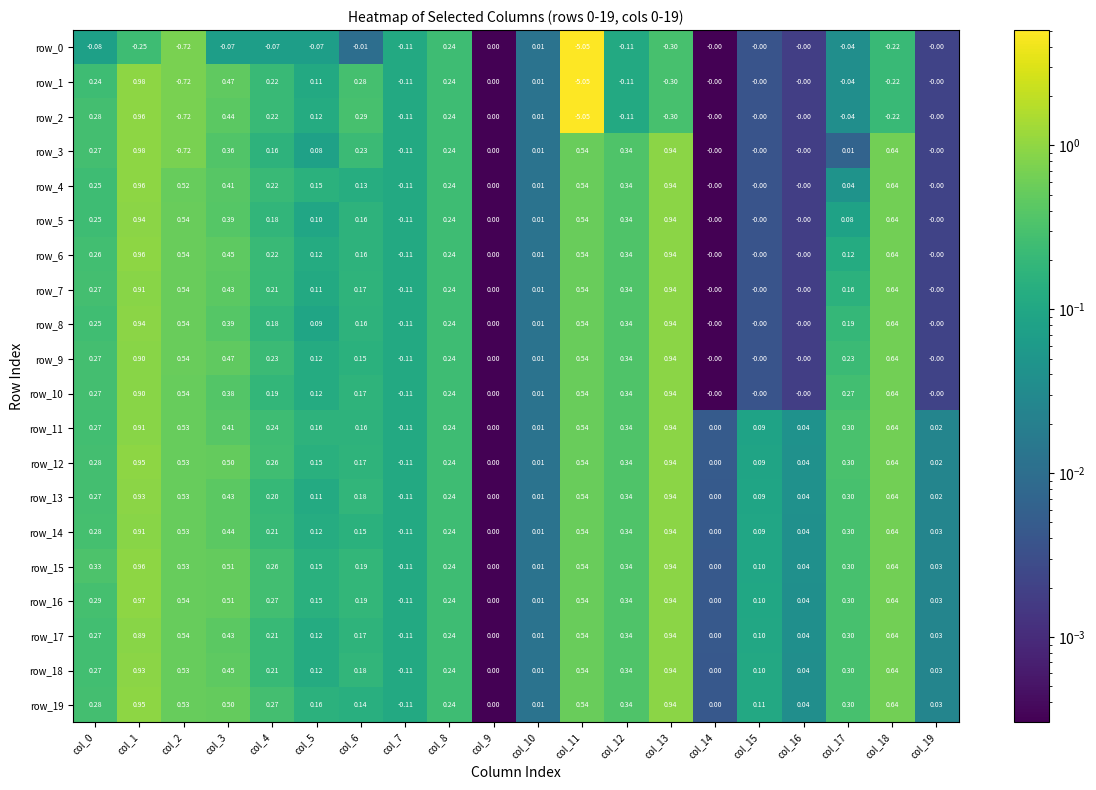

Is the value of row_16 at col_13 greater than the value of row_10 at col_10?

Yes